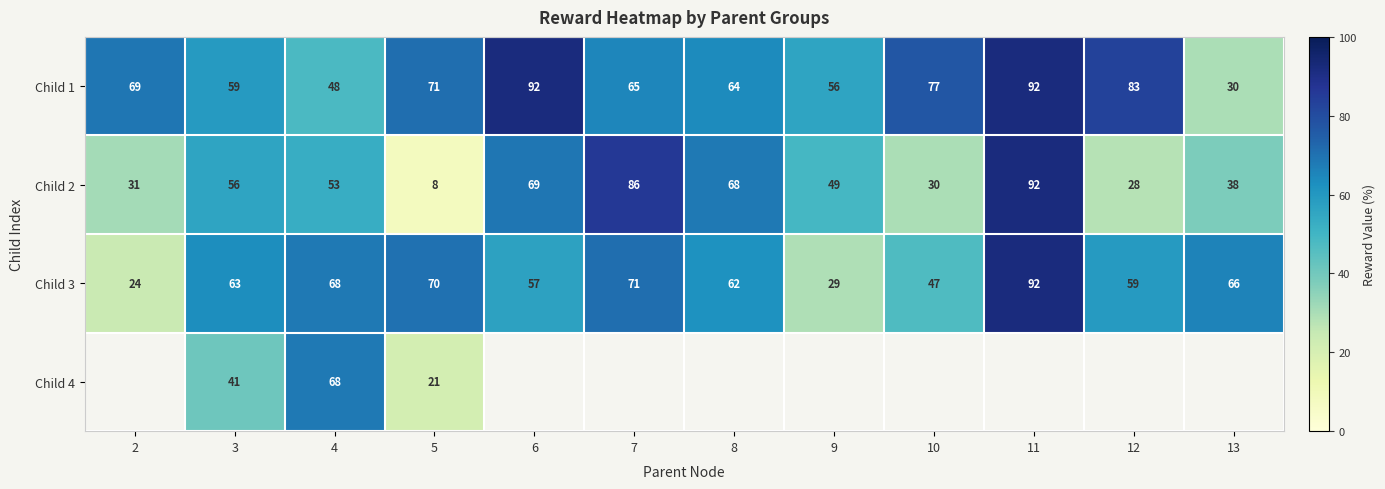

Rank the series at 3 from lowest to highest value.

Child 4, Child 2, Child 1, Child 3